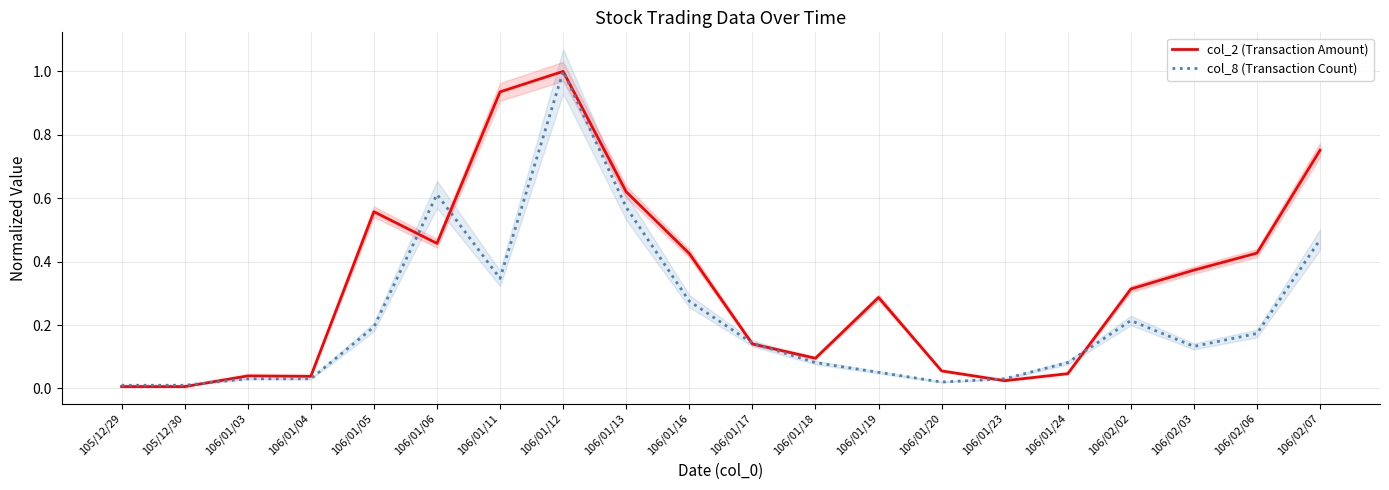

Which series has the largest total across all categories?

col_2 (Transaction Amount)